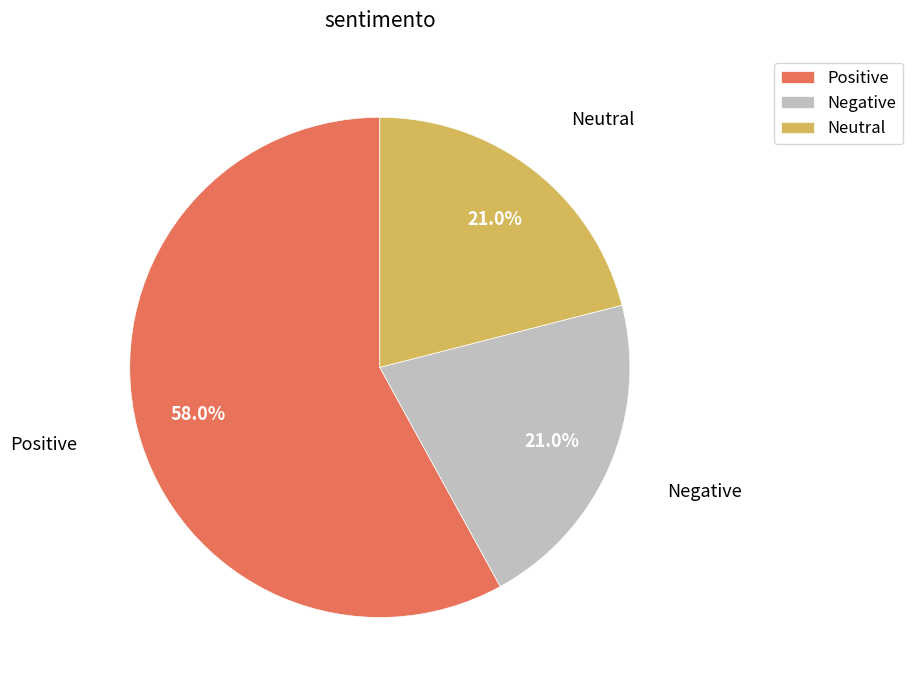

What percentage do Neutral and Positive together represent?

79.0%